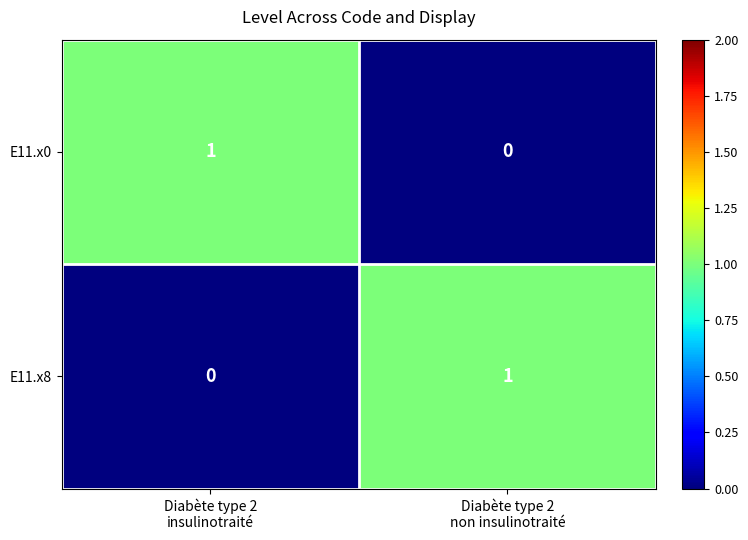

Reading left to right, extract all data points from this chart.

E11.x0: 1	0
E11.x8: 0	1